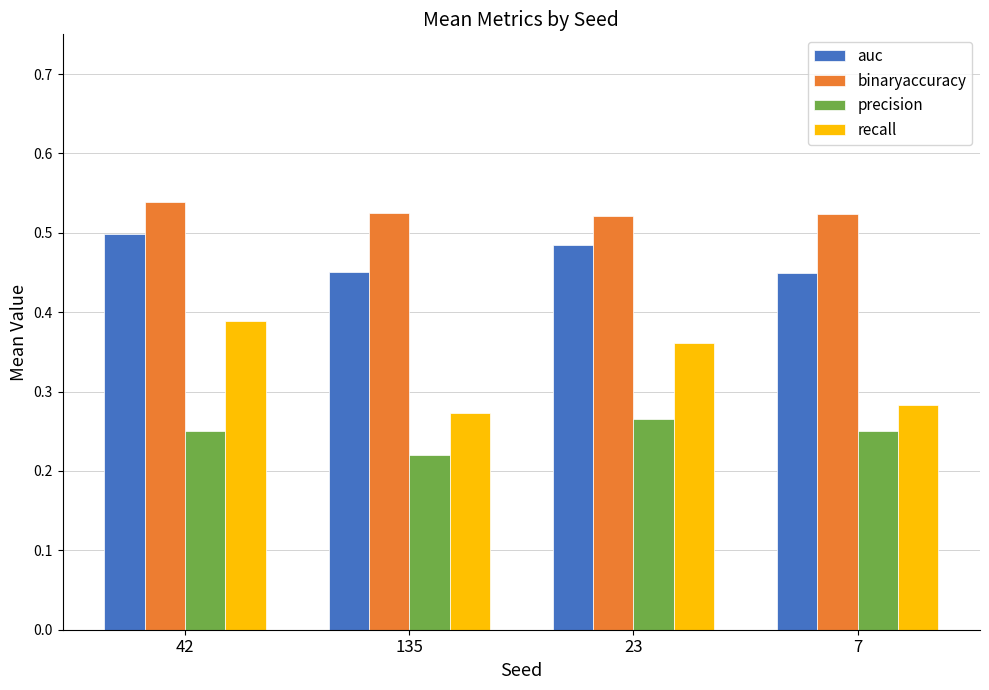

Count the binaryaccuracy values in the range 0 to 1.

4